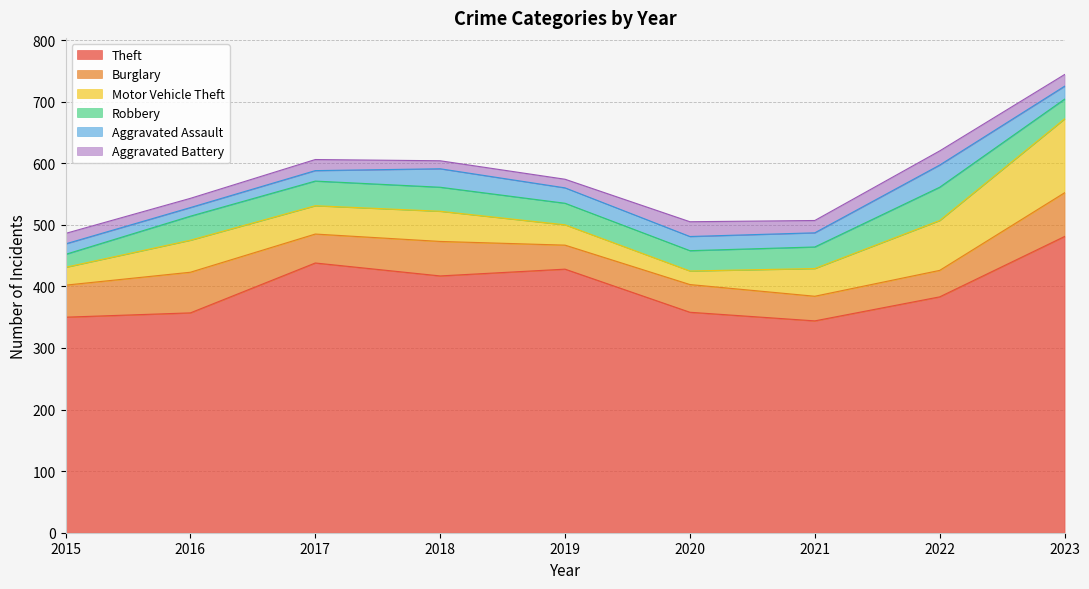

The Burglary series shows 56 at 2018. True or false?

True